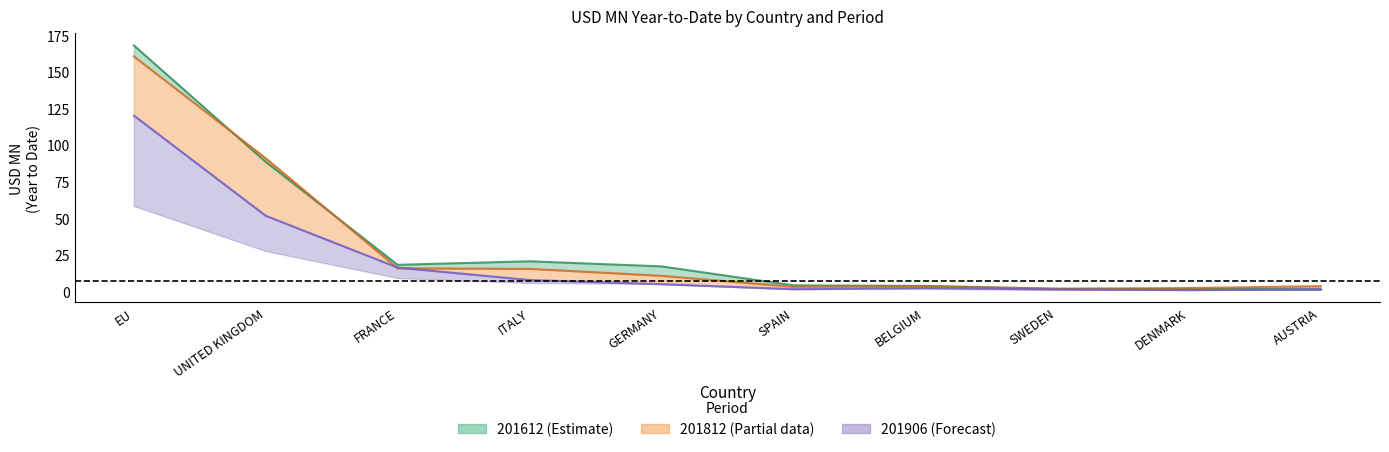

What is the sum of all 201612_line values?

324.3